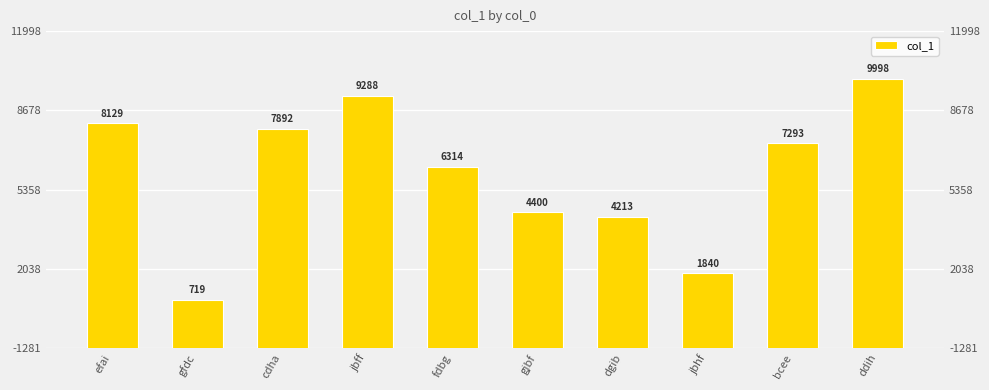

What is the value of the 10th bar from the left?

20229998